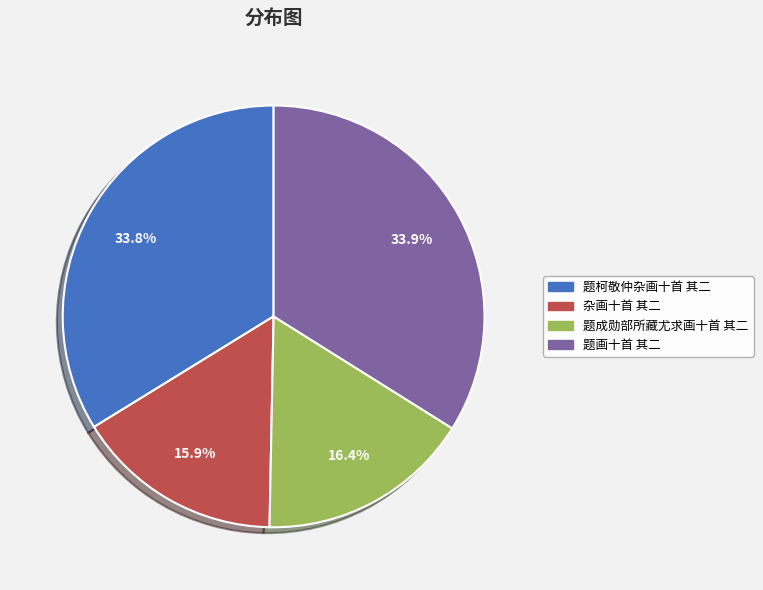

Is it true that 题柯敬仲杂画十首 其二 is 47% of the pie?

False